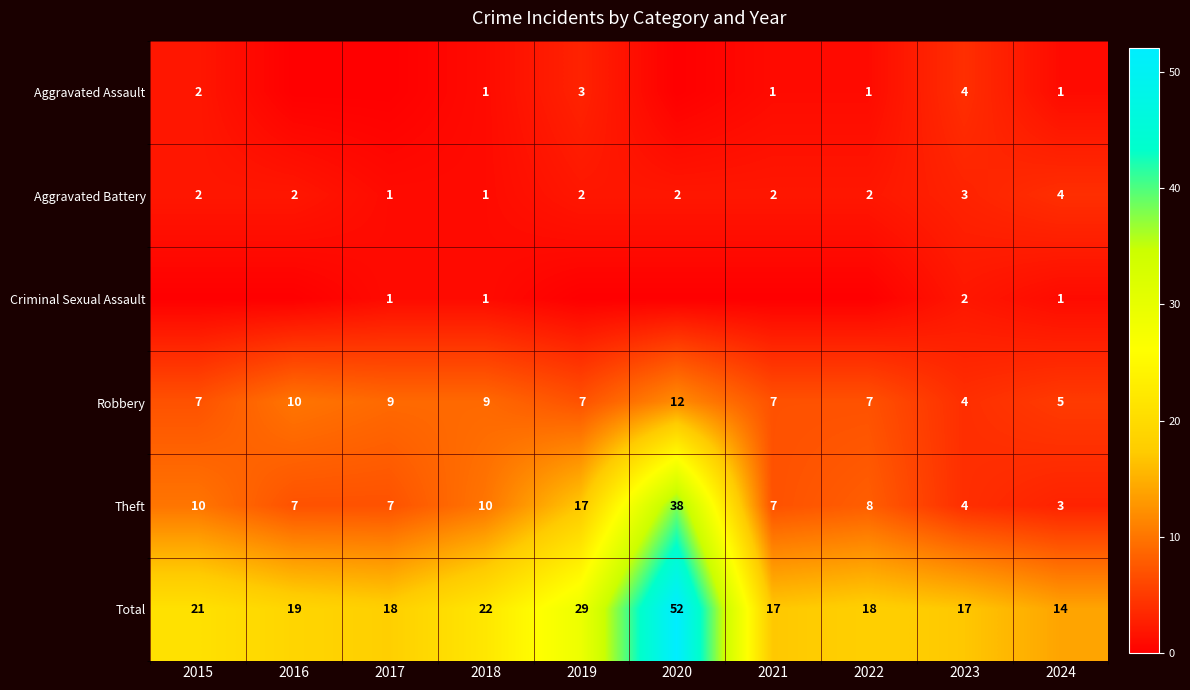

At which category does the chart reach its minimum across all series?

2016